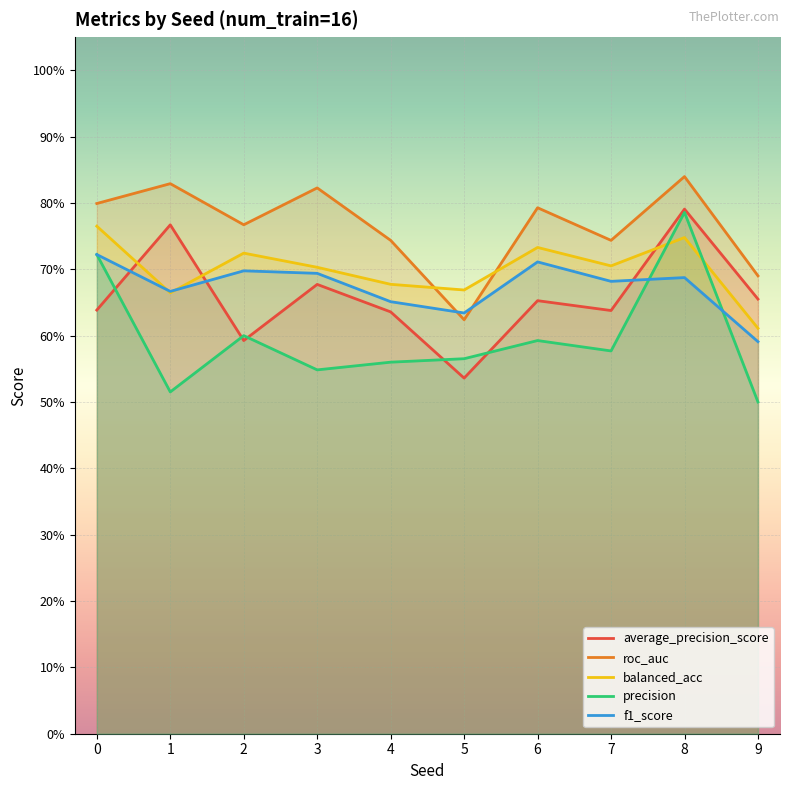

Between 1 and 2, which is larger?

1